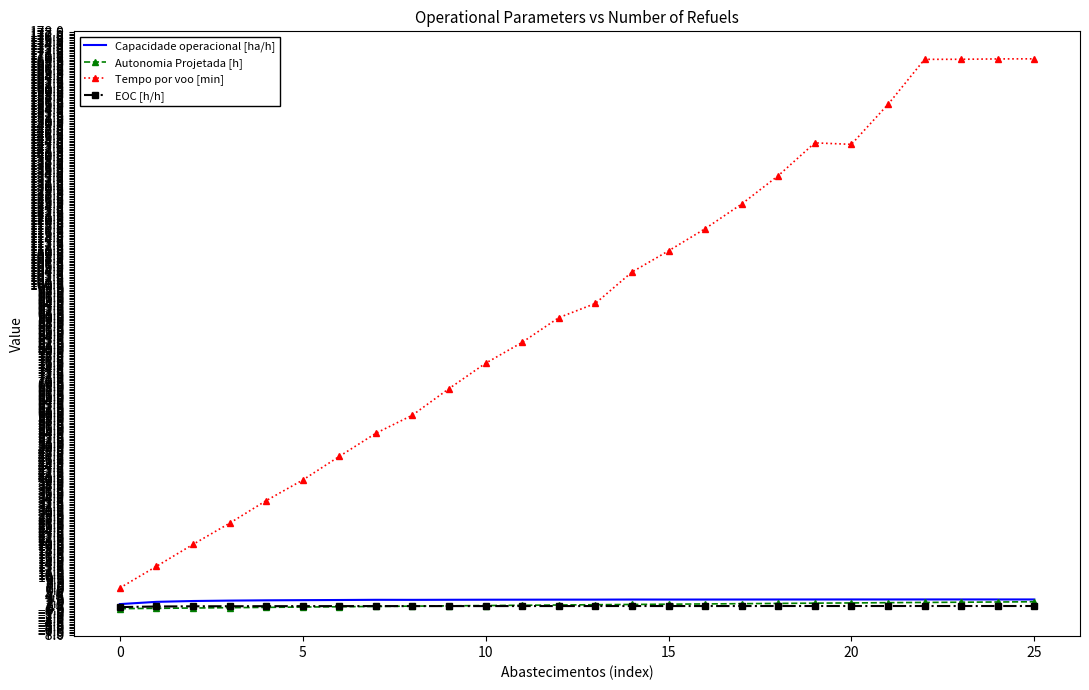

Which series has the largest total across all categories?

Tempo por voo [min]